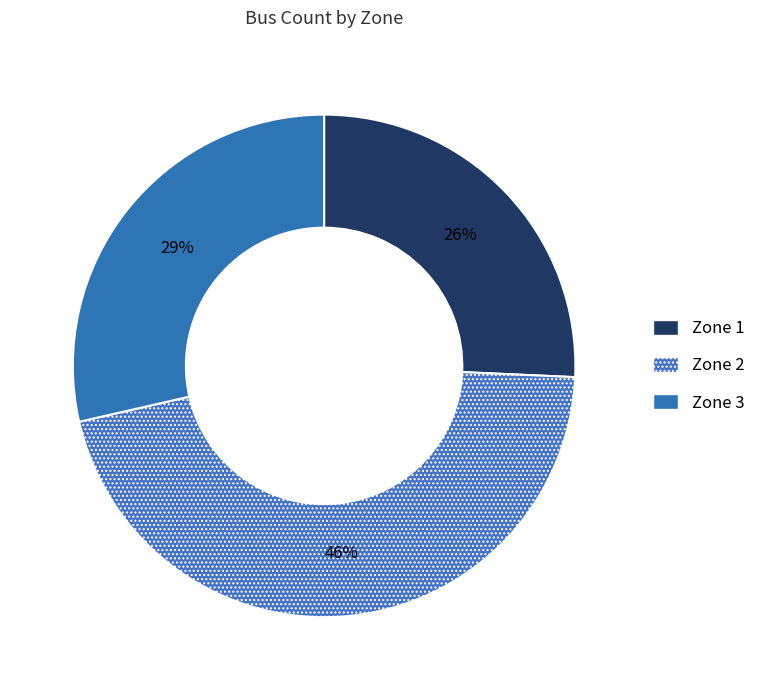

How many slices are in this pie chart?

3